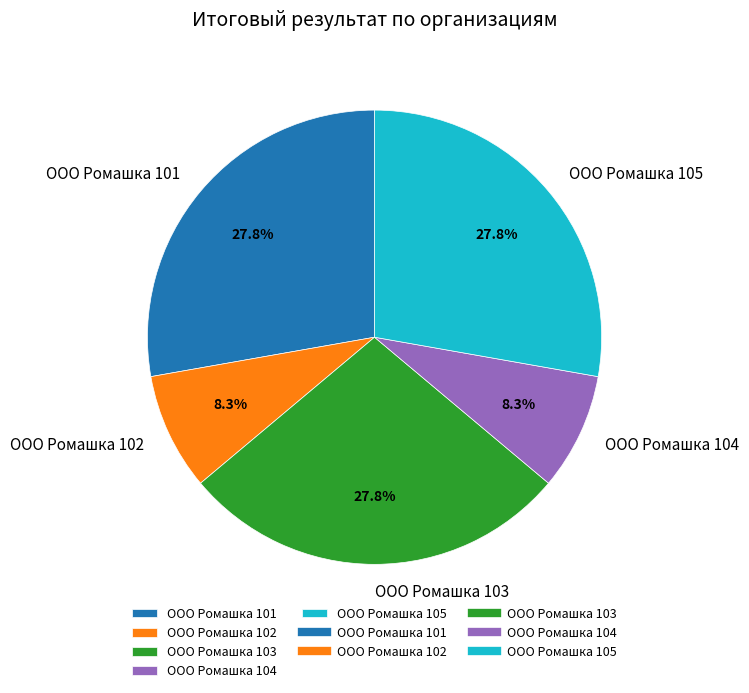

To the nearest percent, what percentage of the pie is ООО Ромашка 103?

28%